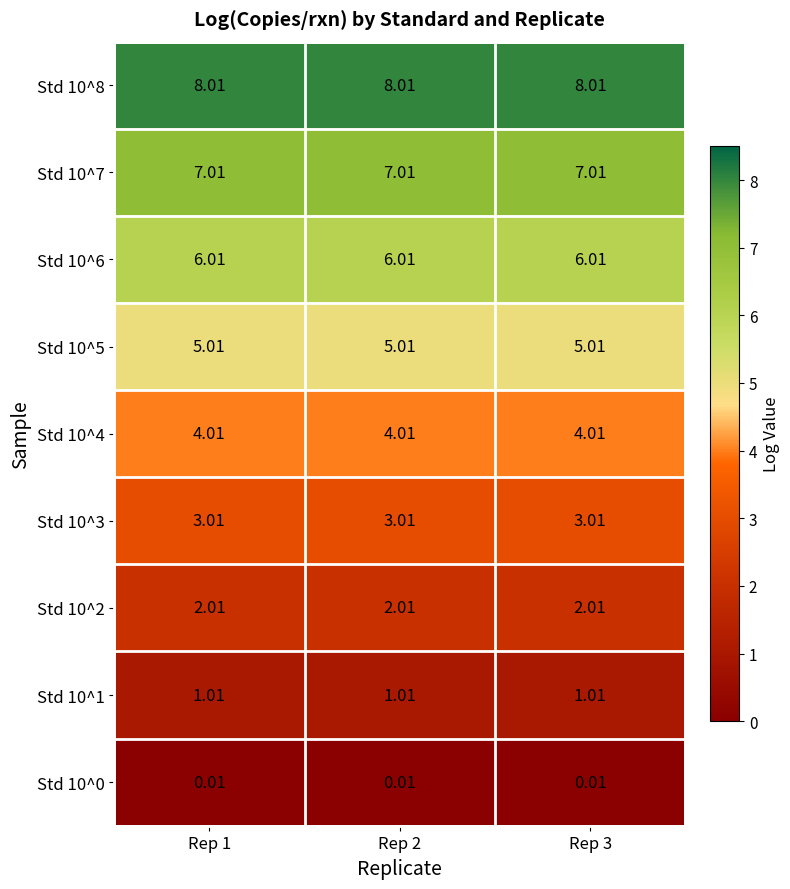

Is the value of Std 10^8 at Rep 2 greater than the value of Std 10^4 at Rep 2?

Yes